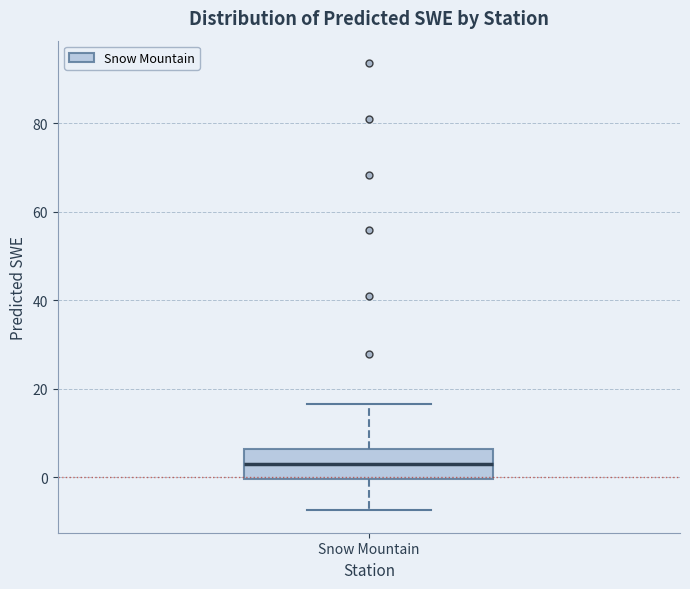

Read this box plot against the y-axis: the position of the median line, the range covered by the box, and the ends of both whiskers. The values are not printed on the chart, so give them approximately, as read against the axis.

median 4, box 0 to 6, whiskers -8 to 16